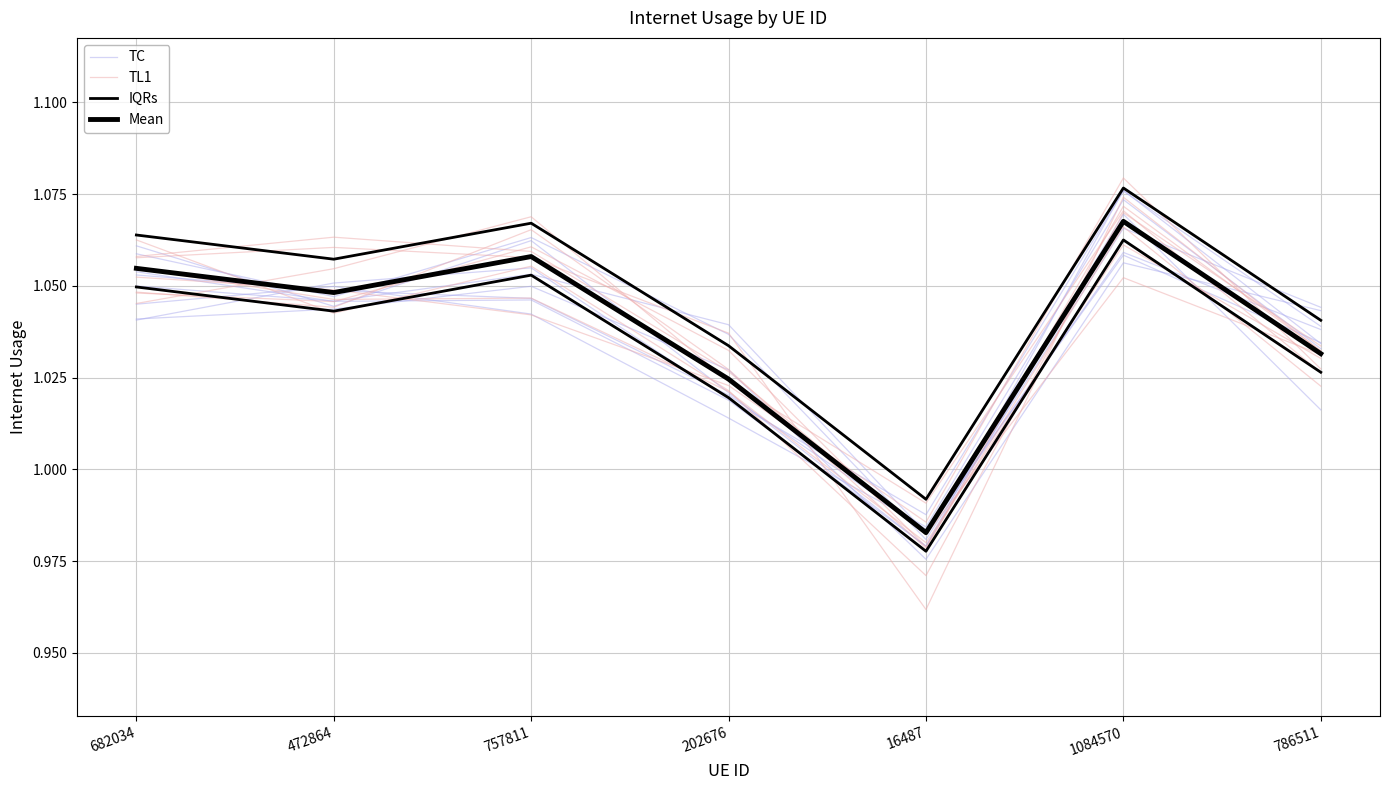

What are all the series names shown in the legend?

TC, TL1, IQRs, Mean